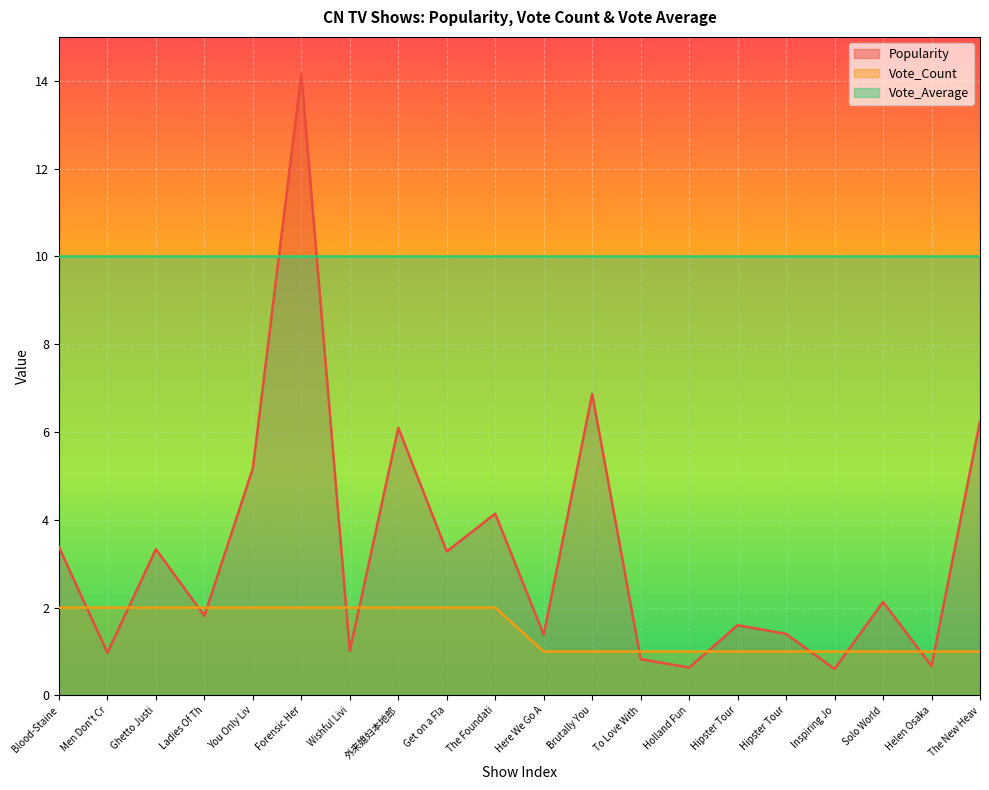

Which category has the lowest value across all series?

Inspiring Jo